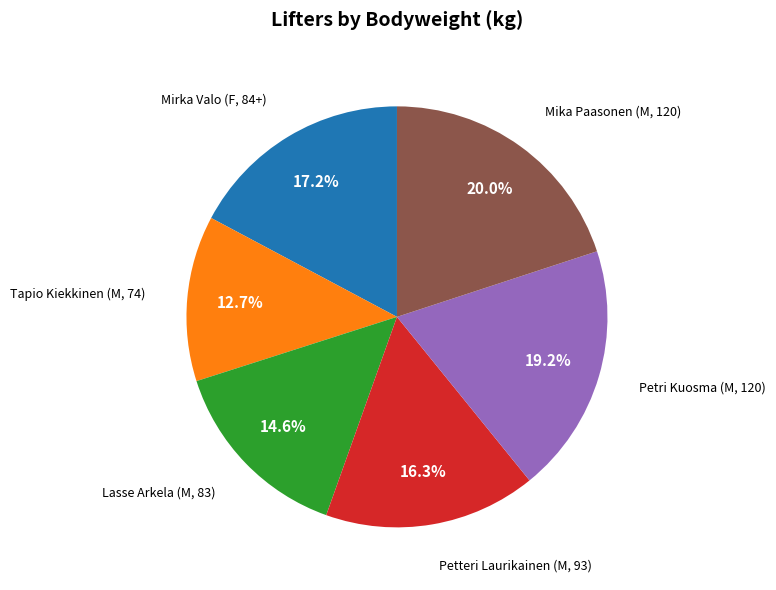

To the nearest percent, what is the difference between the largest and smallest slice percentages?

7%